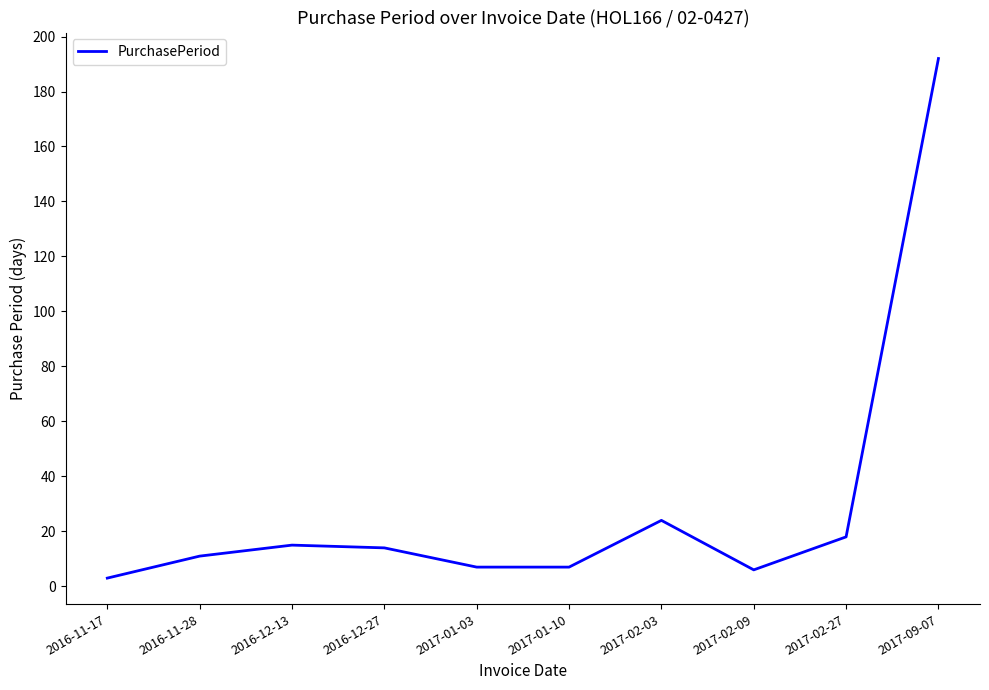

What is the difference between the values at 2017-02-27 and 2017-02-03?

6